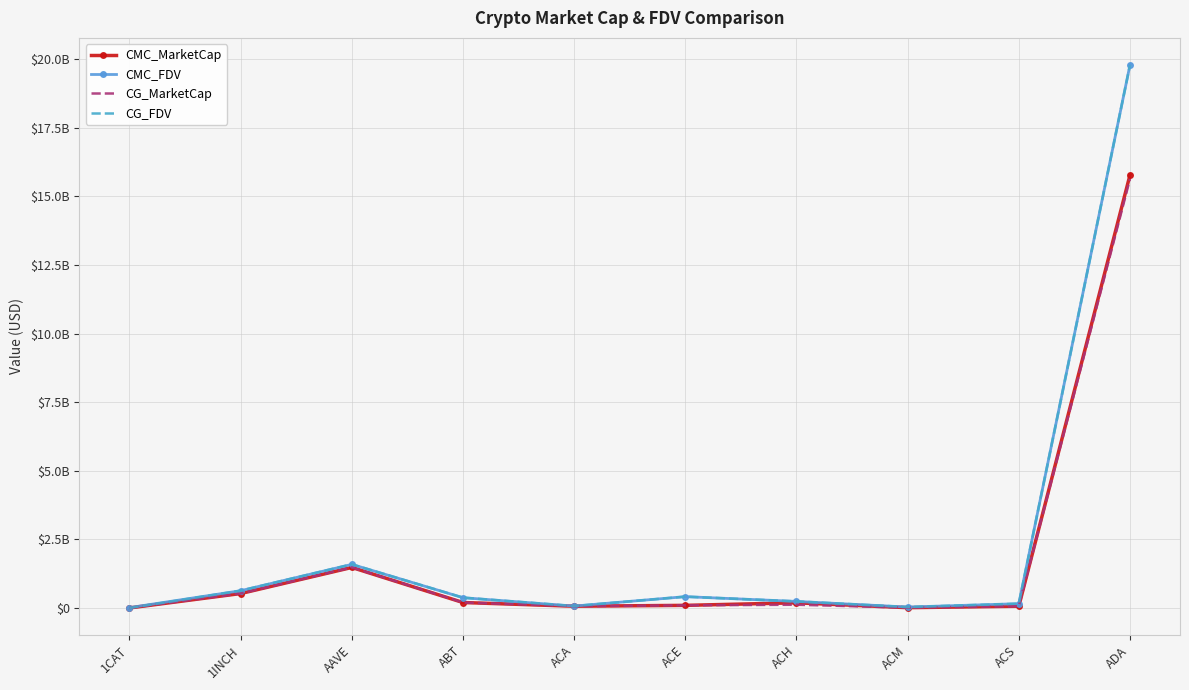

What is the label of the 7th point from the right?

ABT